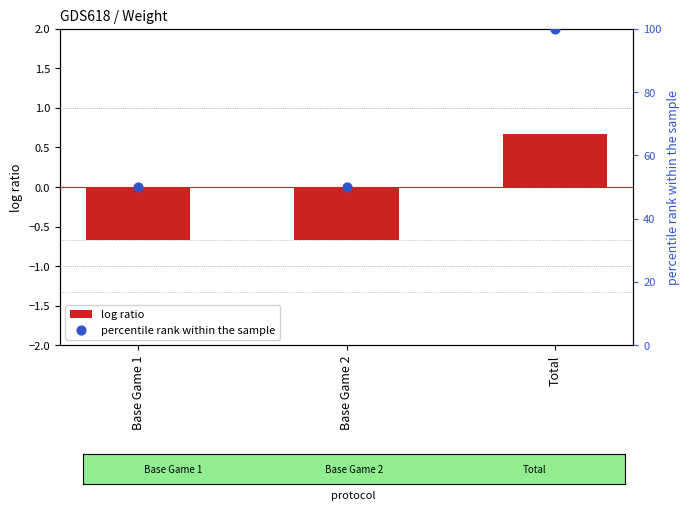

Which series has the largest Y range (max minus min)?

percentile rank within the sample